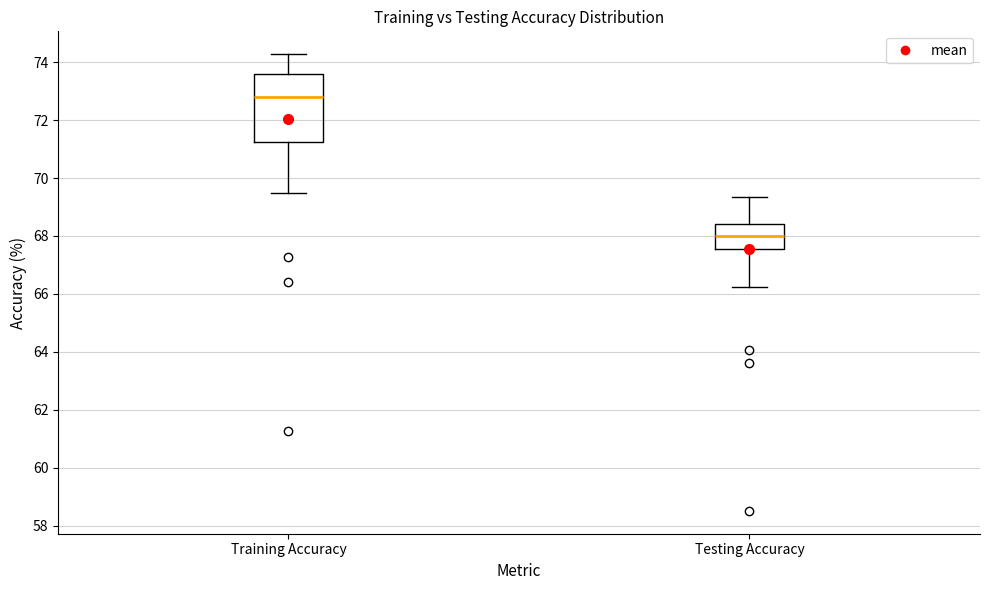

Which box's median line is the highest?

Training Accuracy